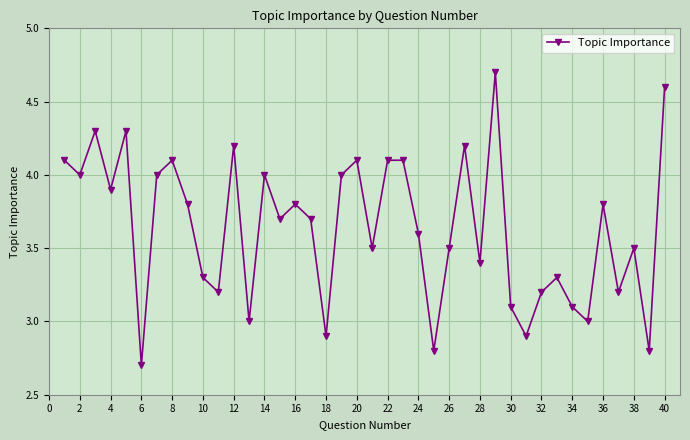

What is the value of the 5th point from the left?

4.3